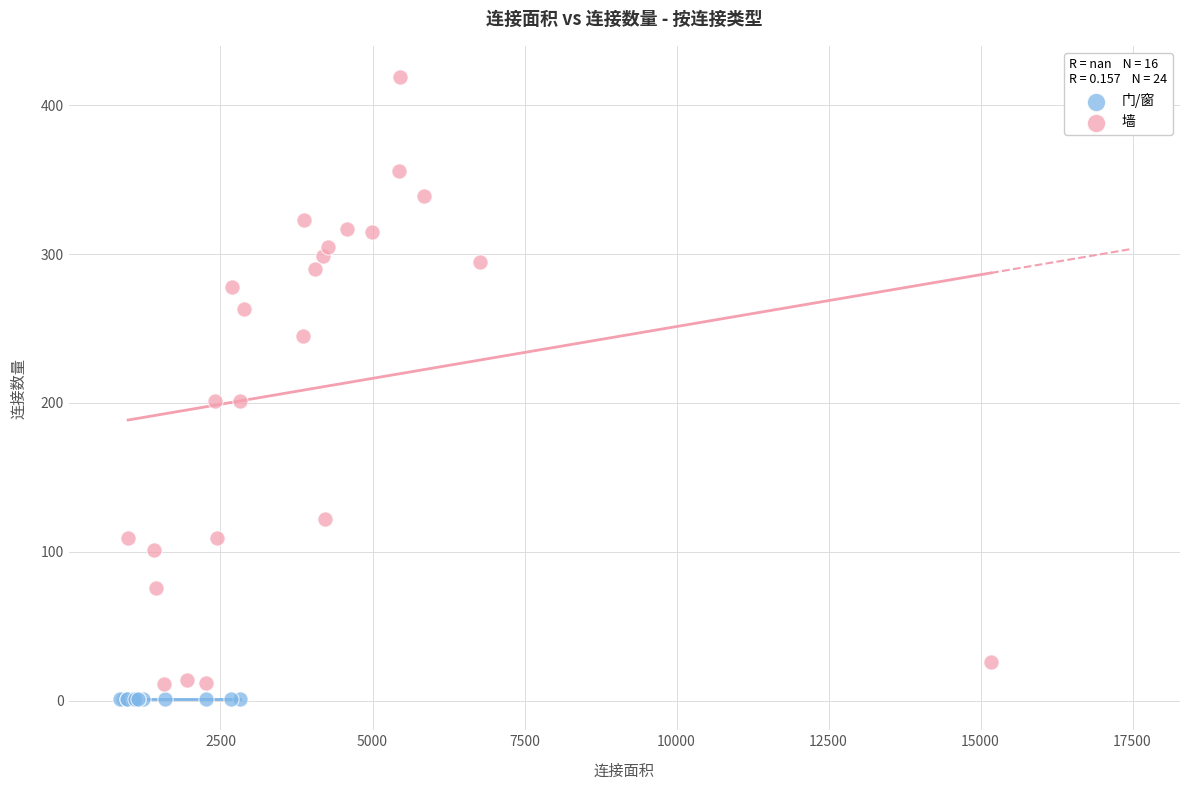

Which series contains the highest Y value?

墙